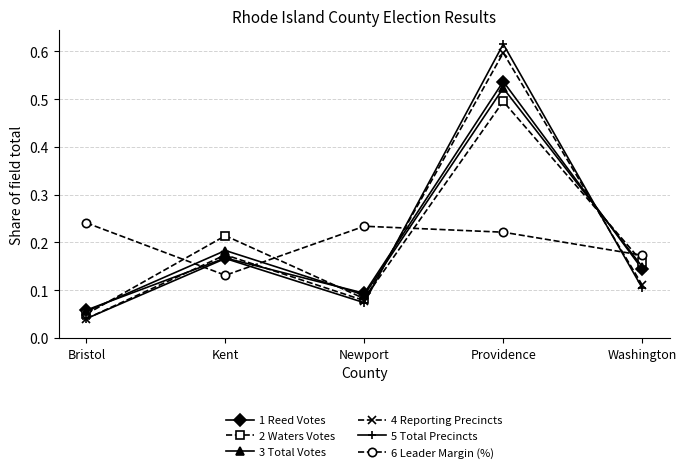

Which category has the highest value across all series?

Providence